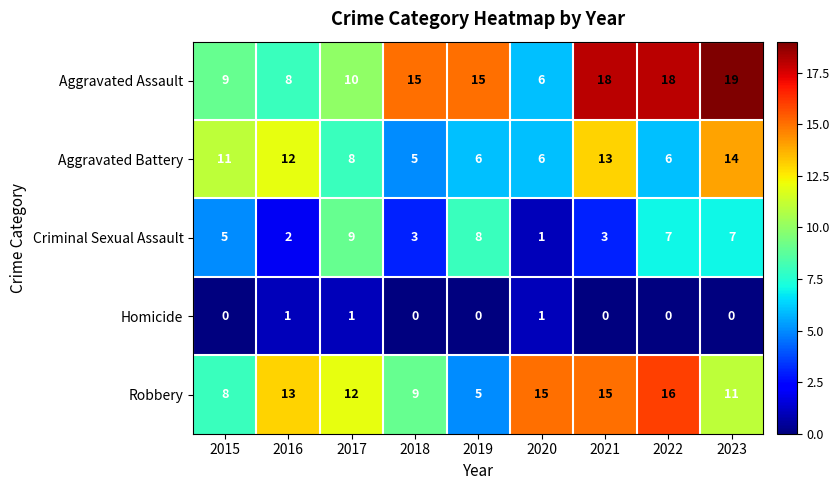

How many Aggravated Battery values are between 6 and 12?

6